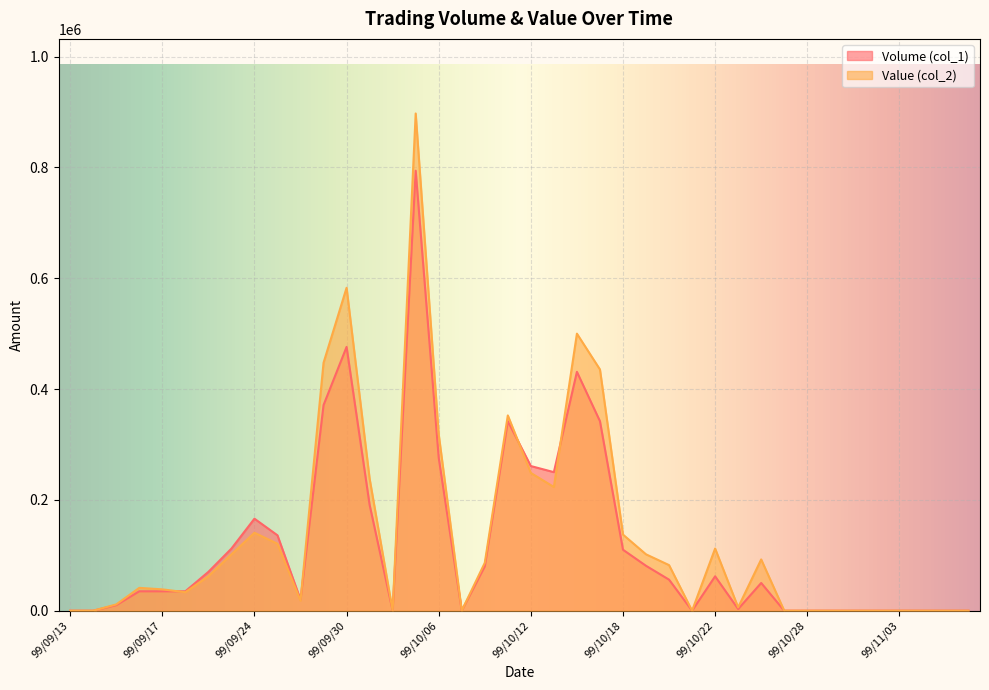

Where is the first local maximum for Value (col_2)?

99/09/16